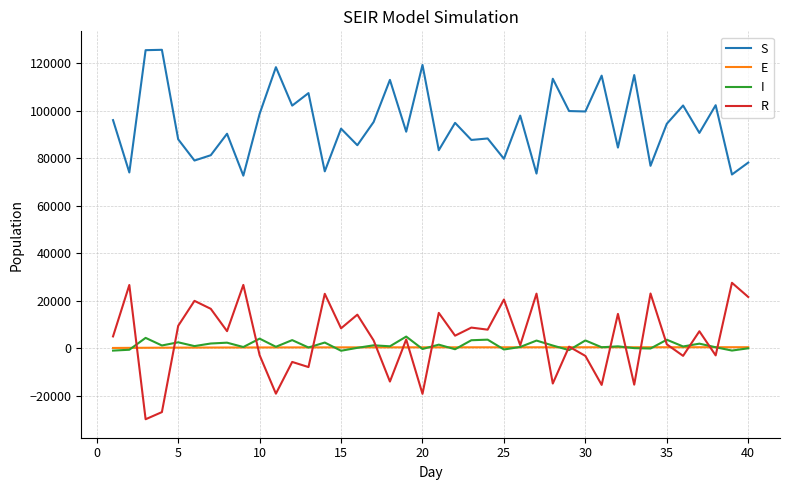

True or false: I and S cross at least once.

False